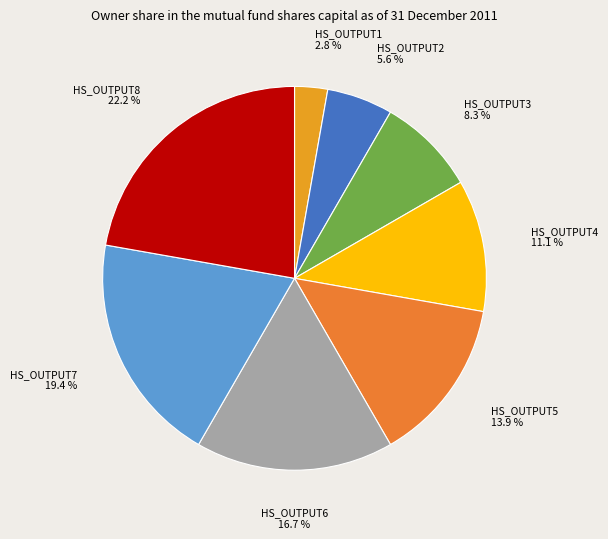

Count the number of slices in the pie.

8